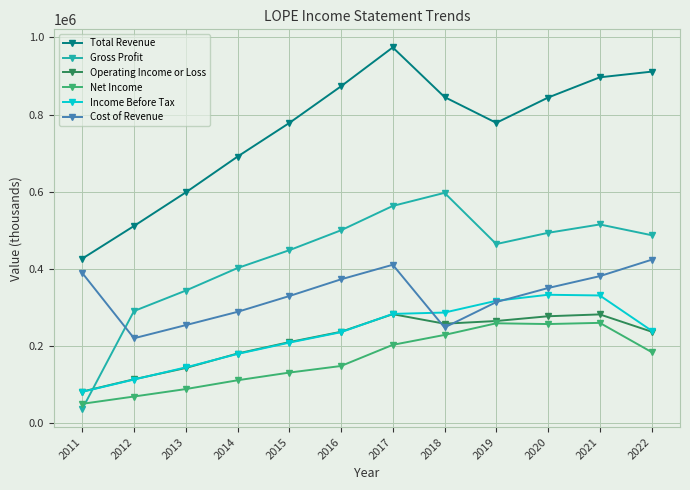

Between 2015 and 2018, which series saw the biggest shift?

Gross Profit